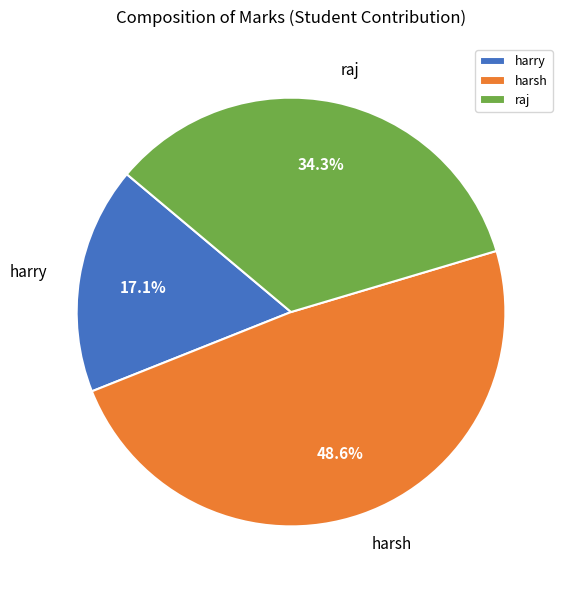

Is the sum of harry and harsh greater than half?

Yes